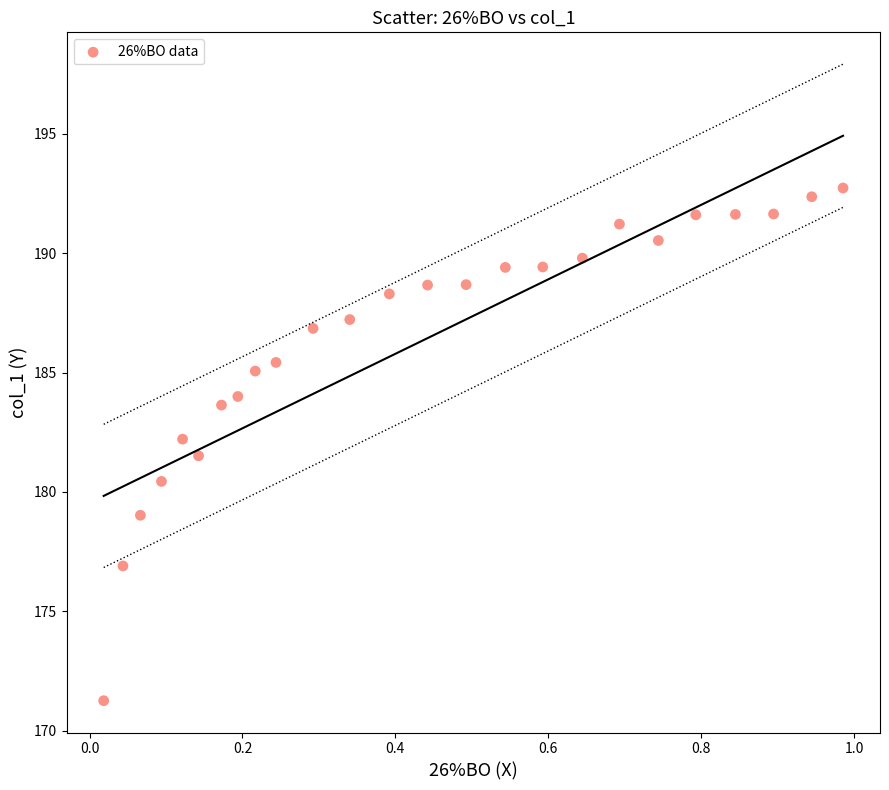

What is the range of X values (max minus min)?

1.0